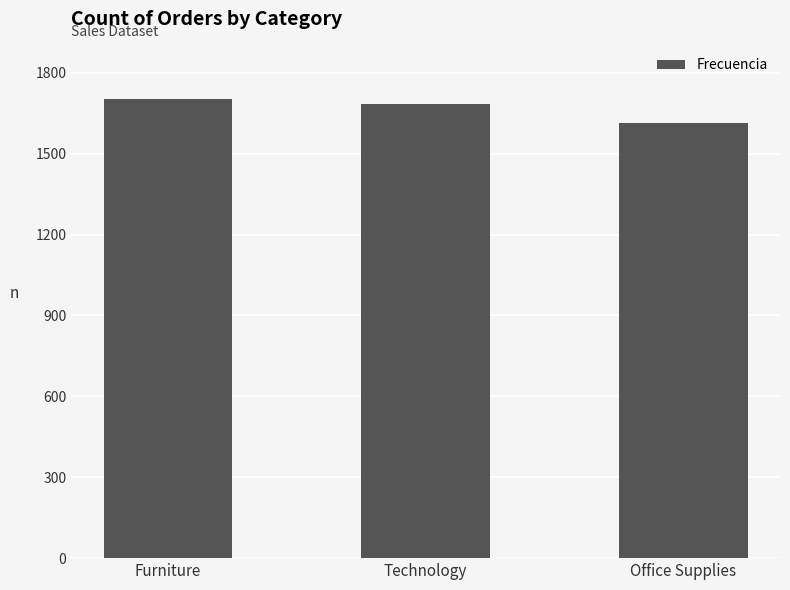

True or false: the data shows 2473 at Office Supplies.

False